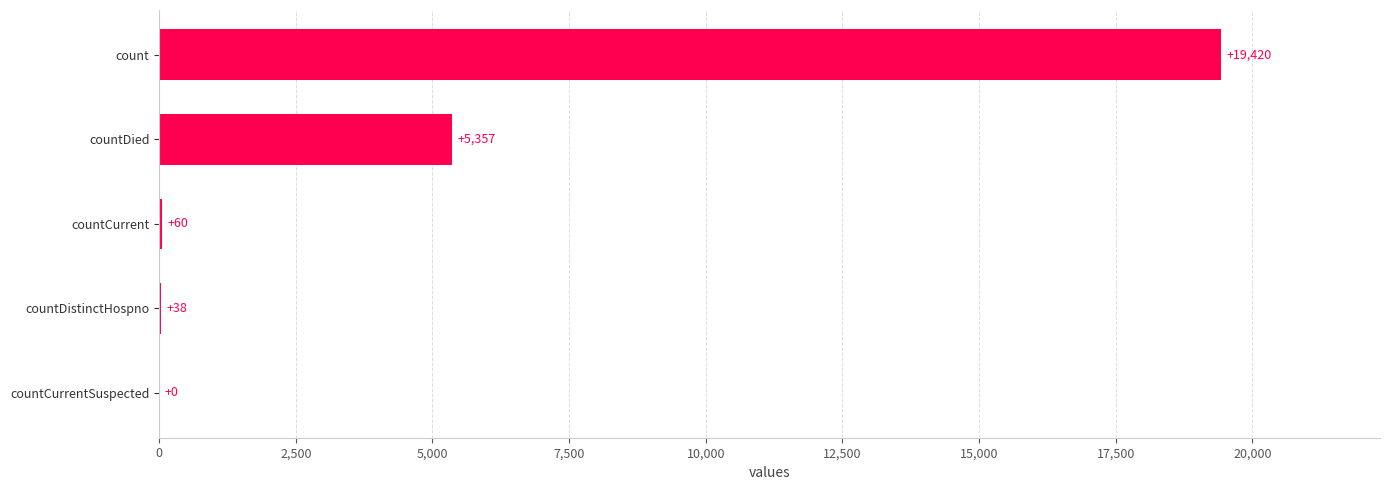

True or false: the data shows 19420 at count.

True